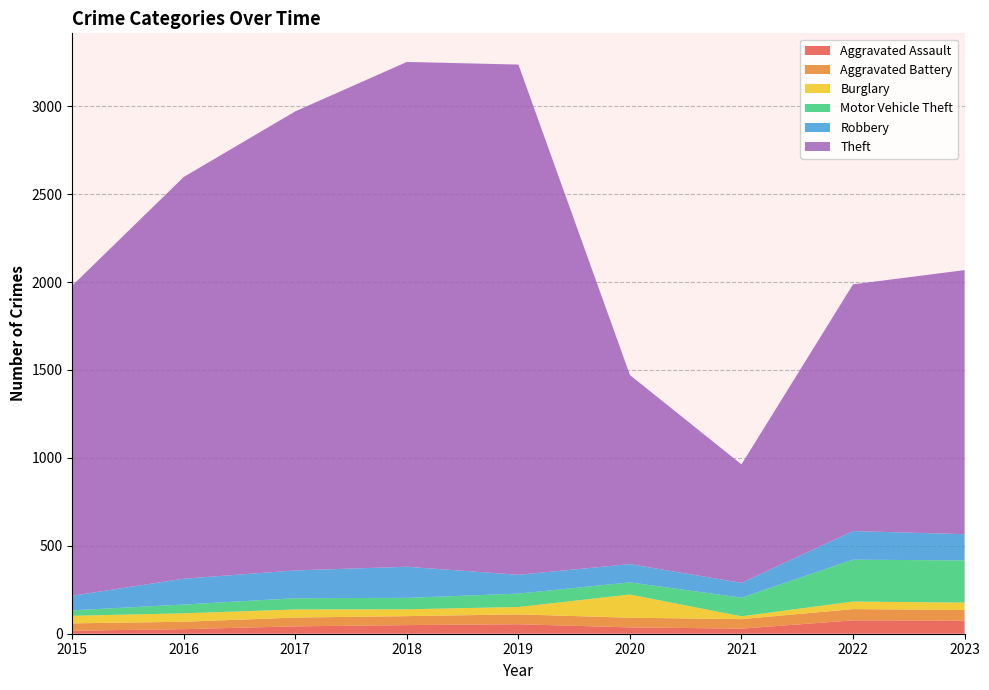

Reading right to left, extract all data points from this chart.

Aggravated Assault: 2023=75	2022=76	2021=29	2020=36	2019=54	2018=49	2017=42	2016=26	2015=17
Aggravated Battery: 2023=60	2022=64	2021=54	2020=55	2019=56	2018=51	2017=50	2016=42	2015=42
Burglary: 2023=42	2022=43	2021=16	2020=132	2019=42	2018=39	2017=46	2016=48	2015=43
Motor Vehicle Theft: 2023=240	2022=238	2021=106	2020=69	2019=76	2018=65	2017=64	2016=50	2015=31
Robbery: 2023=149	2022=163	2021=84	2020=104	2019=107	2018=177	2017=158	2016=147	2015=83
Theft: 2023=1502	2022=1403	2021=674	2020=1075	2019=2902	2018=2871	2017=2611	2016=2285	2015=1764